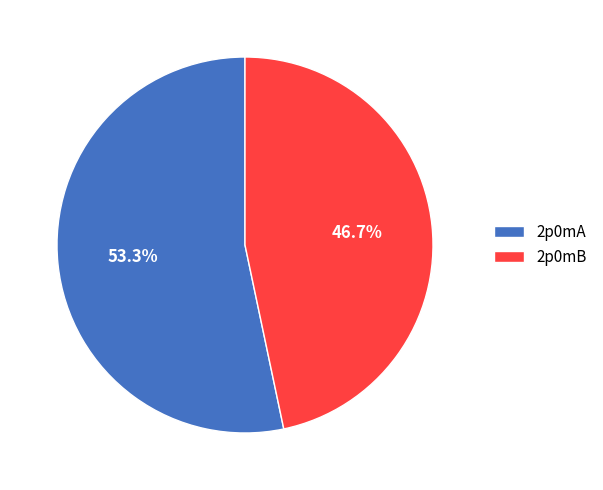

Which slice is the smallest?

2p0mB